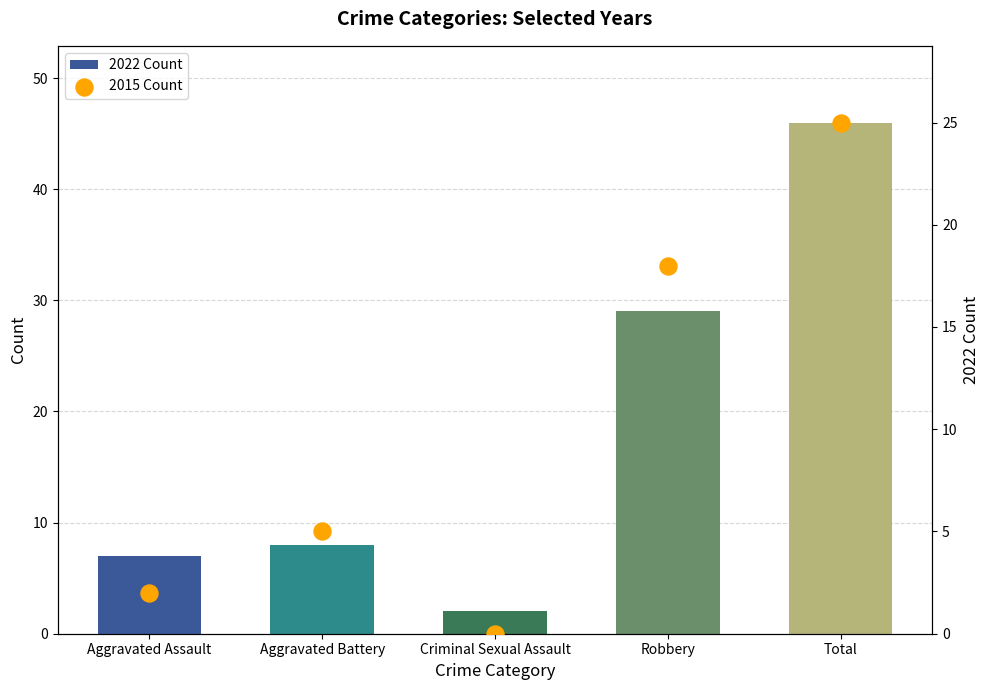

What is the total value across all series at Criminal Sexual Assault?

2